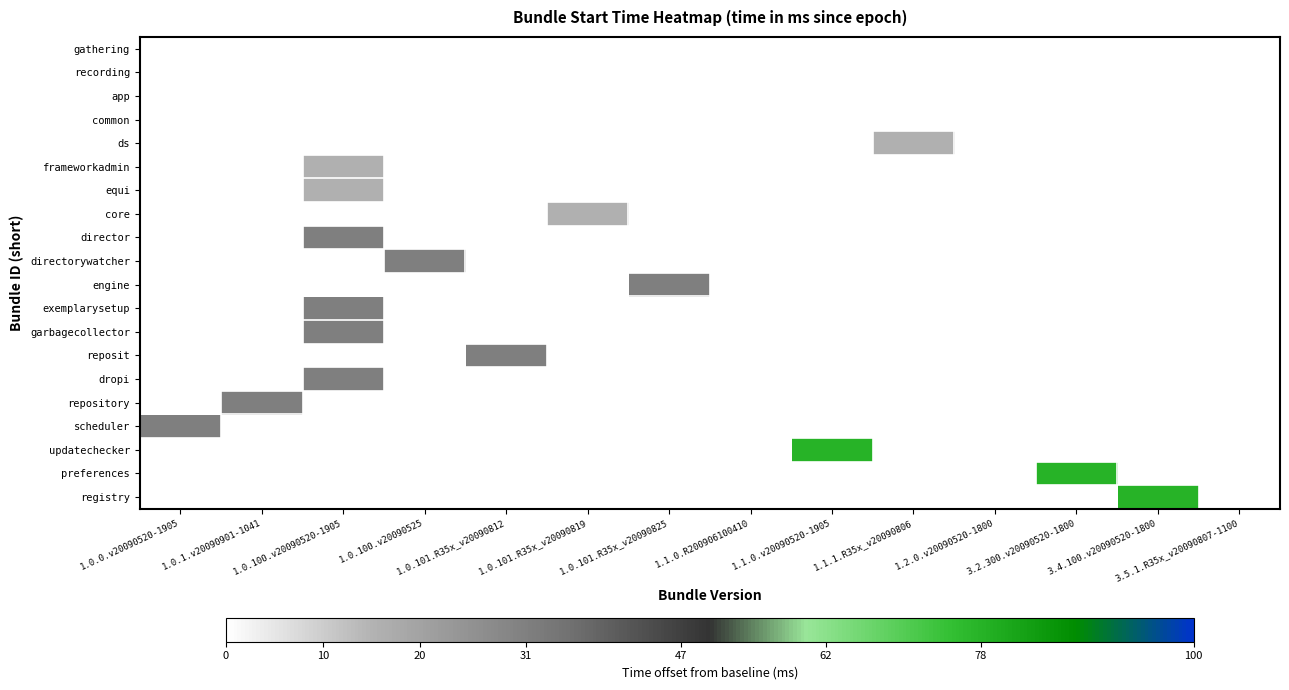

At which category does the chart reach its minimum across all series?

1.1.0.R200906100410